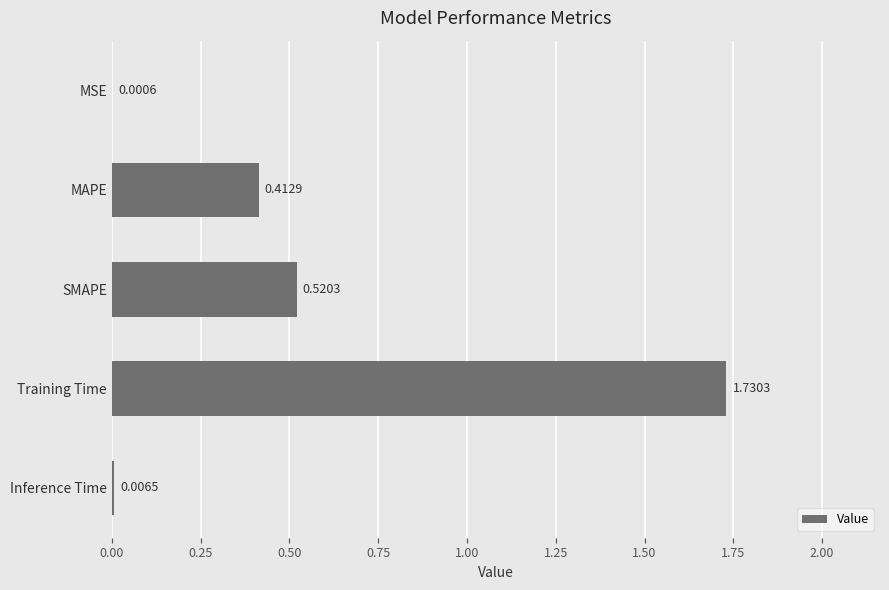

What is the change in value from MAPE to Inference Time?

-0.4